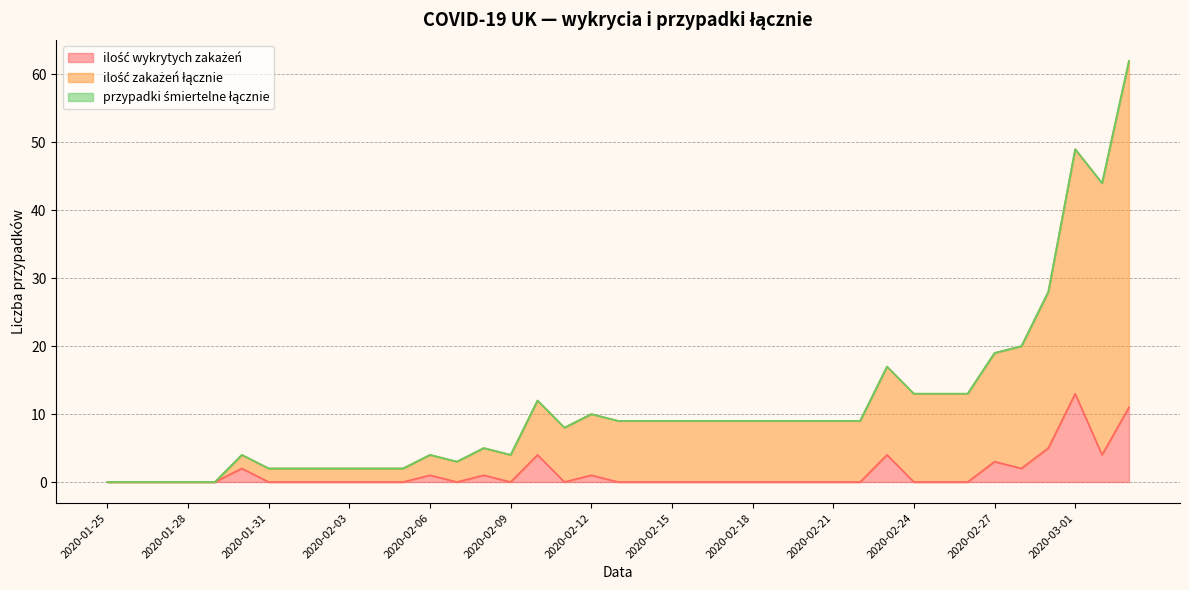

What is the total value across all series at 2020-03-01?

49